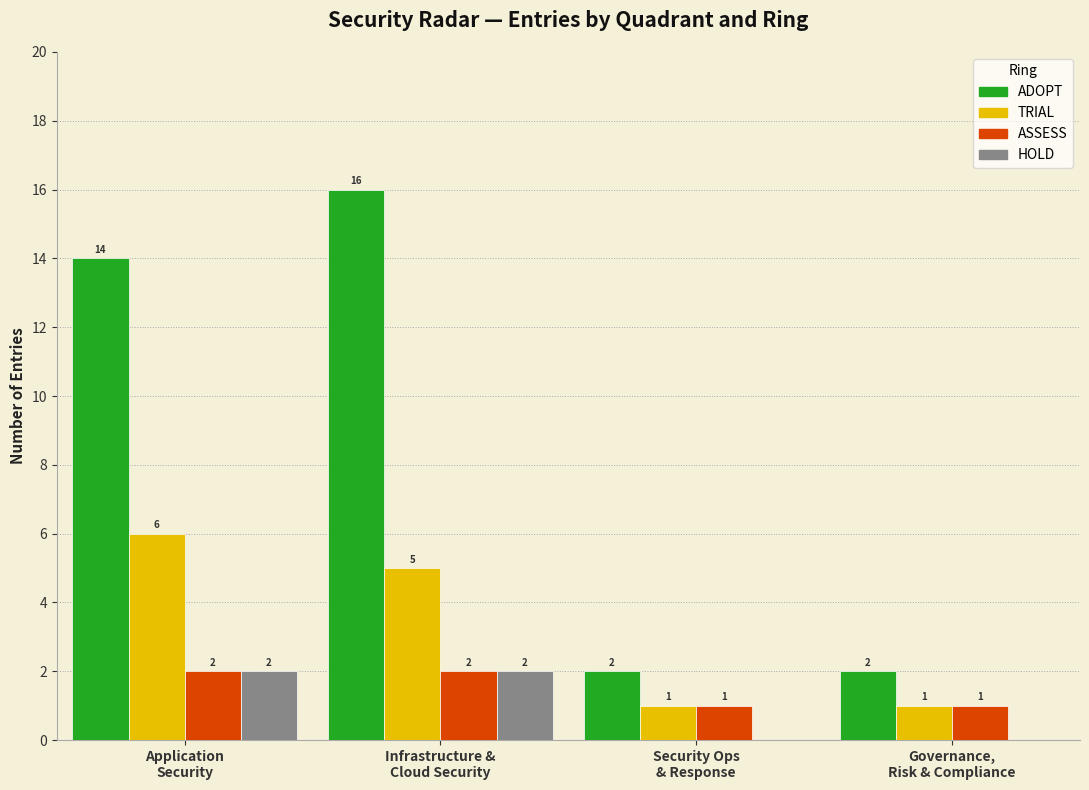

What is the sum of all TRIAL values?

13